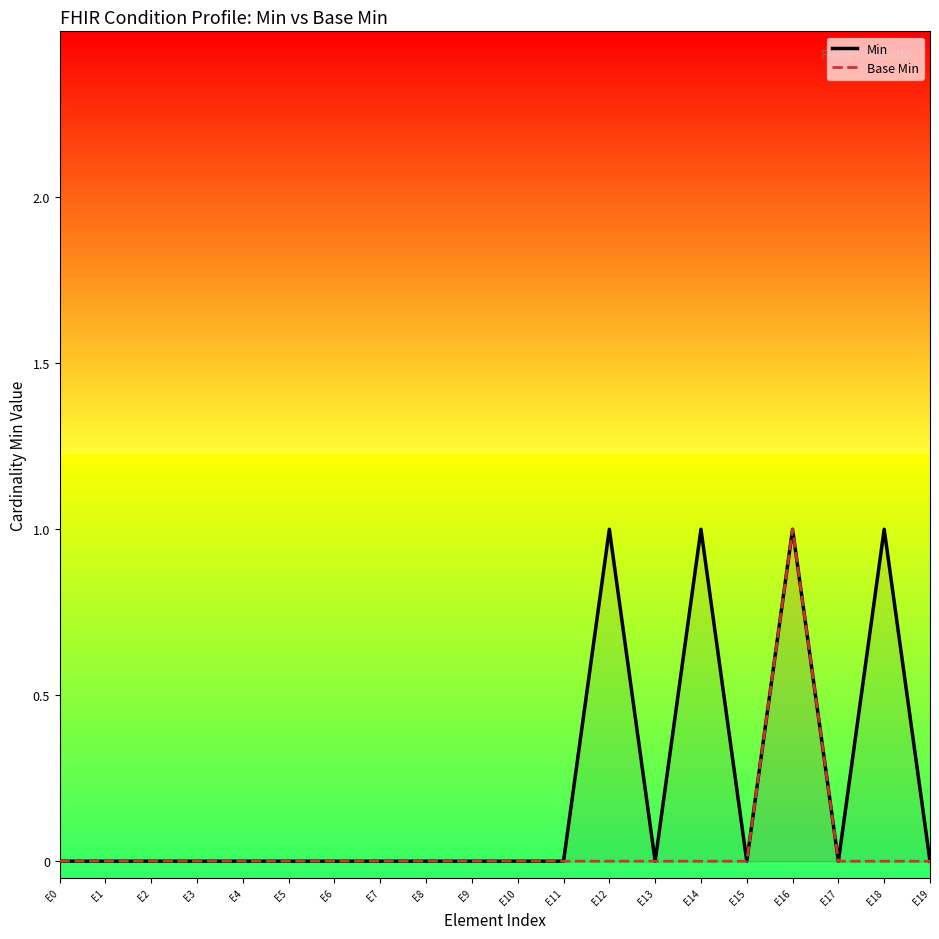

At which label is Min closest to 0?

E0